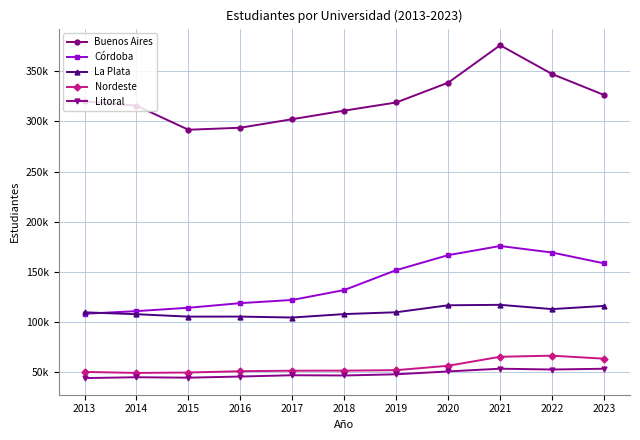

True or false: Córdoba and Litoral cross at least once.

False